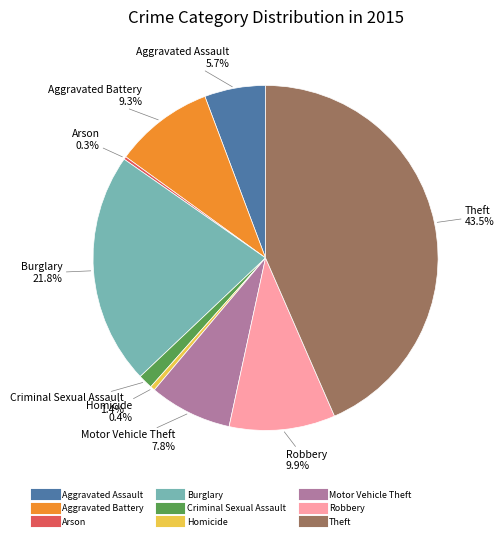

To the nearest percent, what is the average slice percentage?

11%